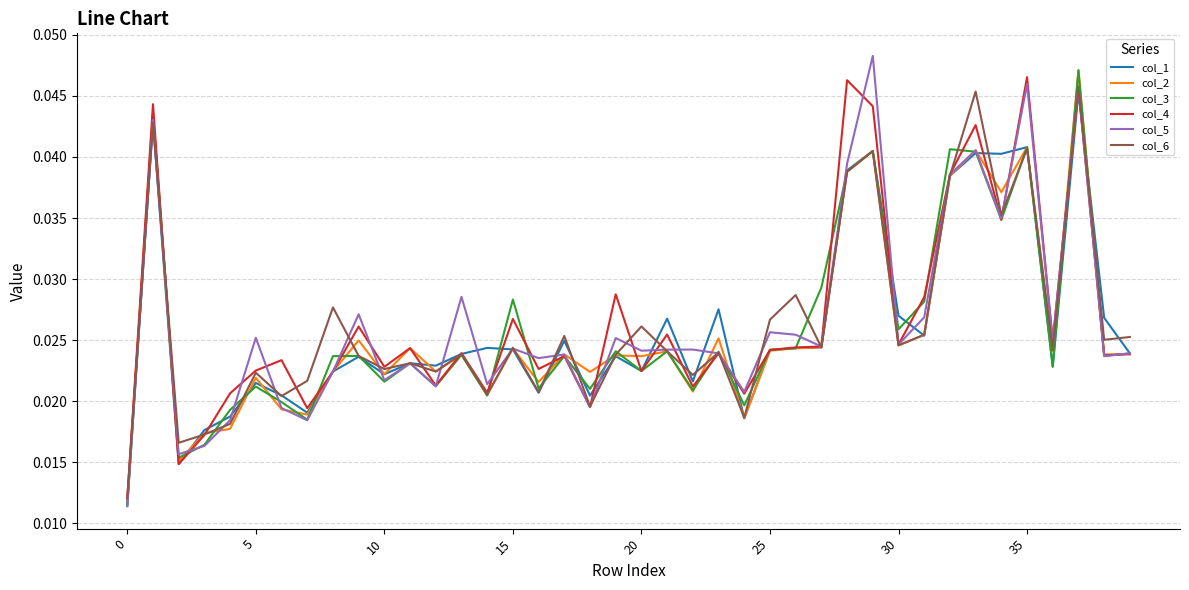

How many lines are shown in the chart?

6